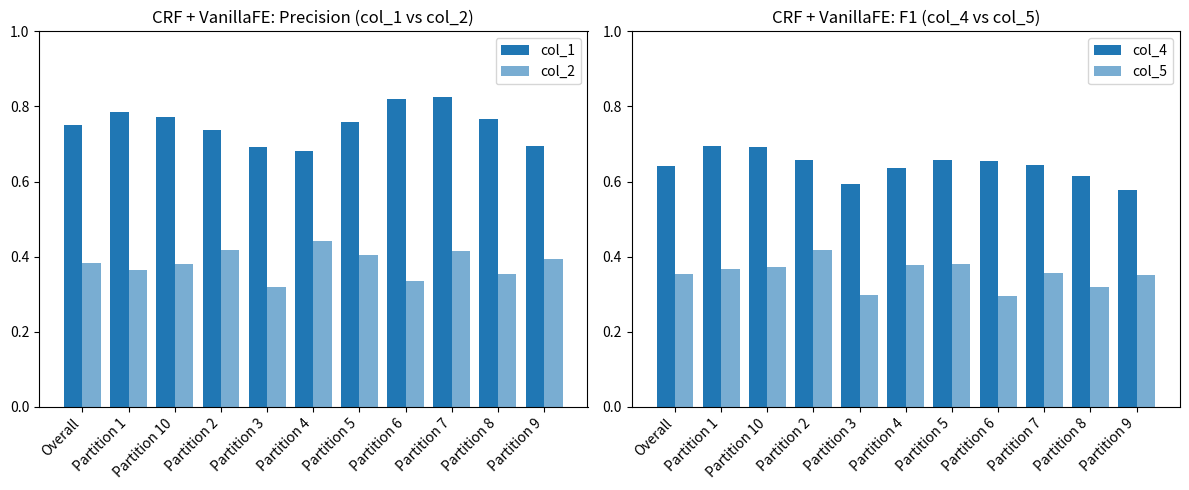

At how many categories does at least one series exceed 0?

11